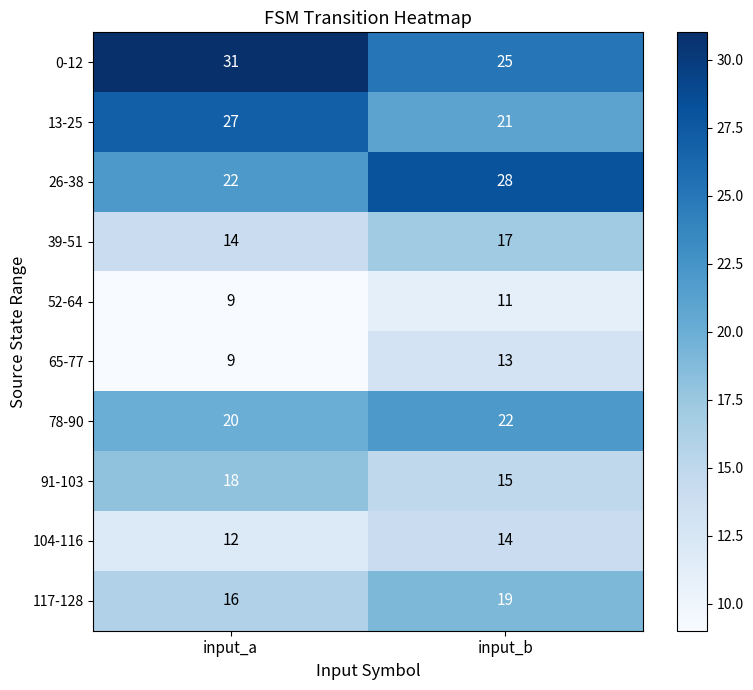

What is the difference between the highest and lowest values at input_a?

22